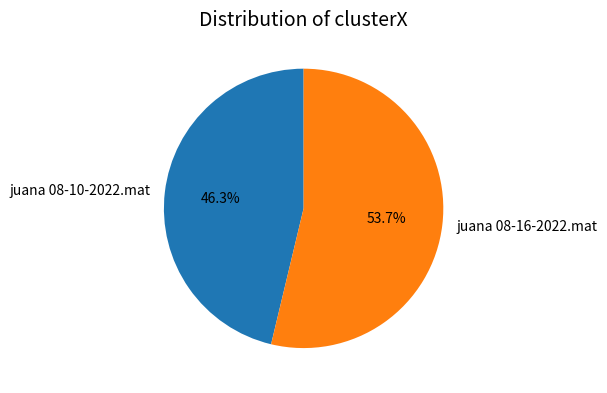

Which slice represents more than half of the pie?

juana 08-16-2022.mat